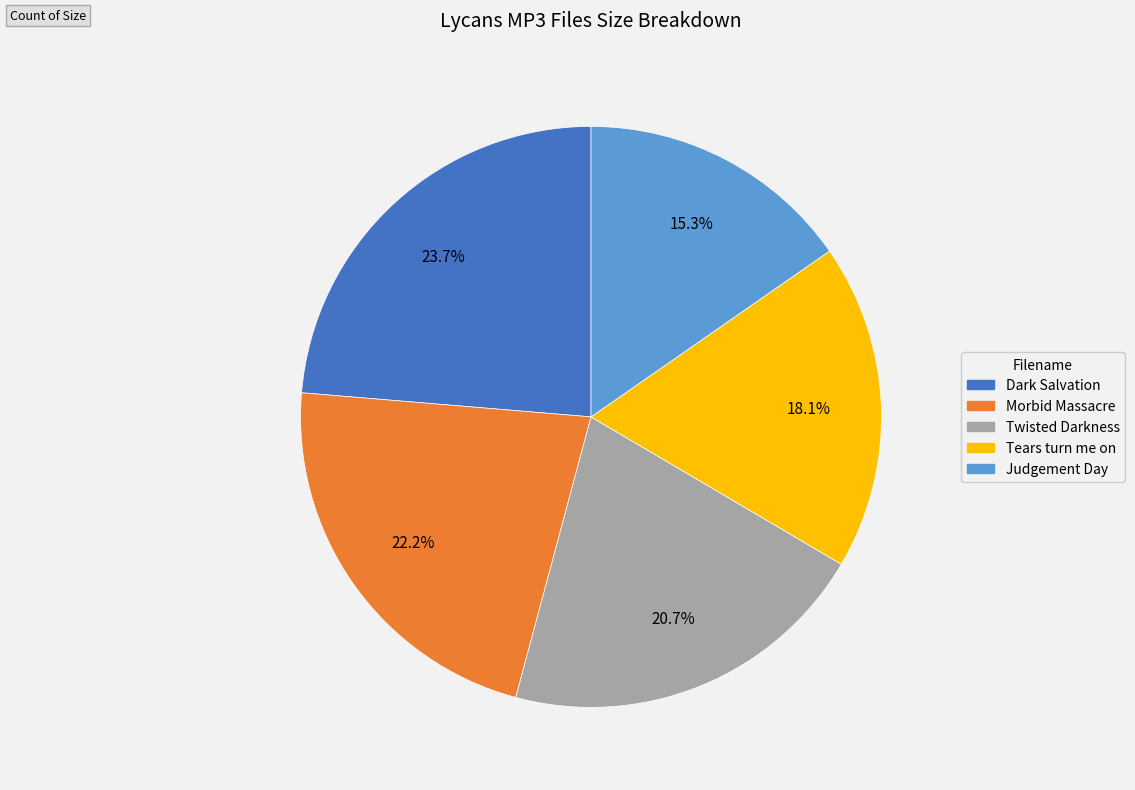

To the nearest percent, what is the average slice percentage?

20%